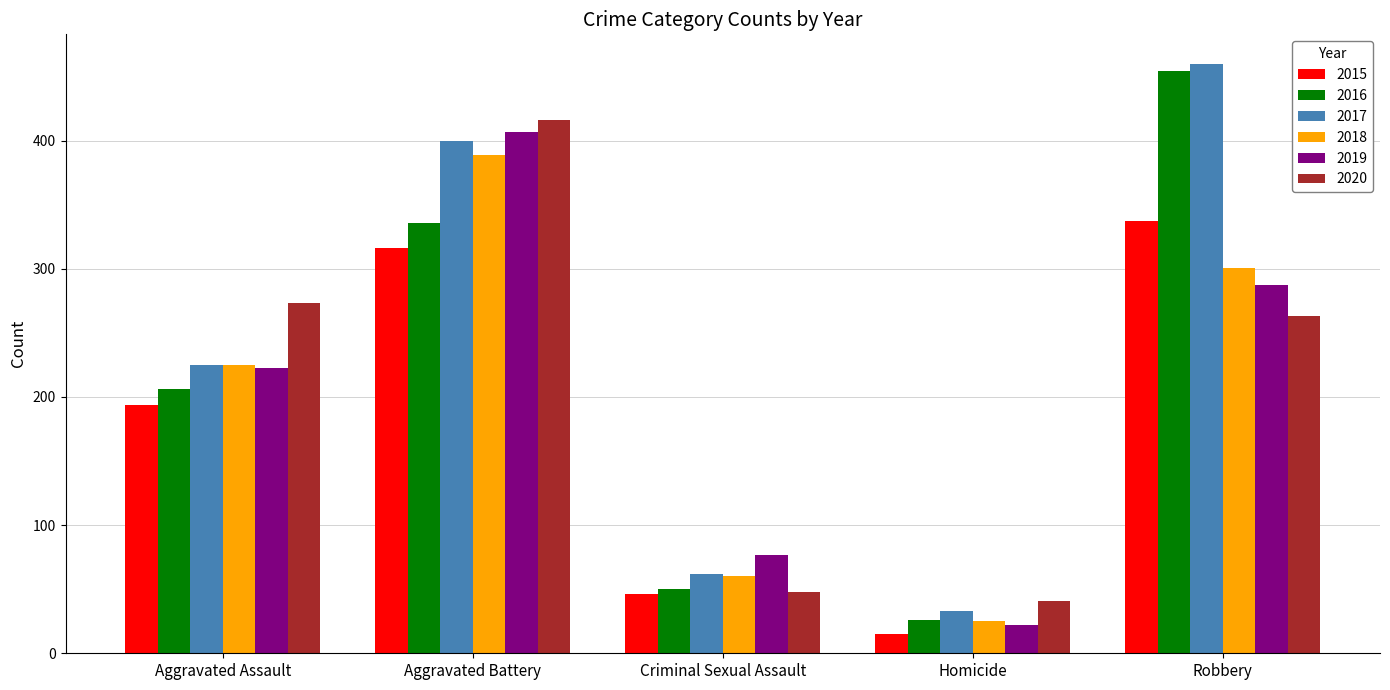

At how many categories does at least one series exceed 328?

2